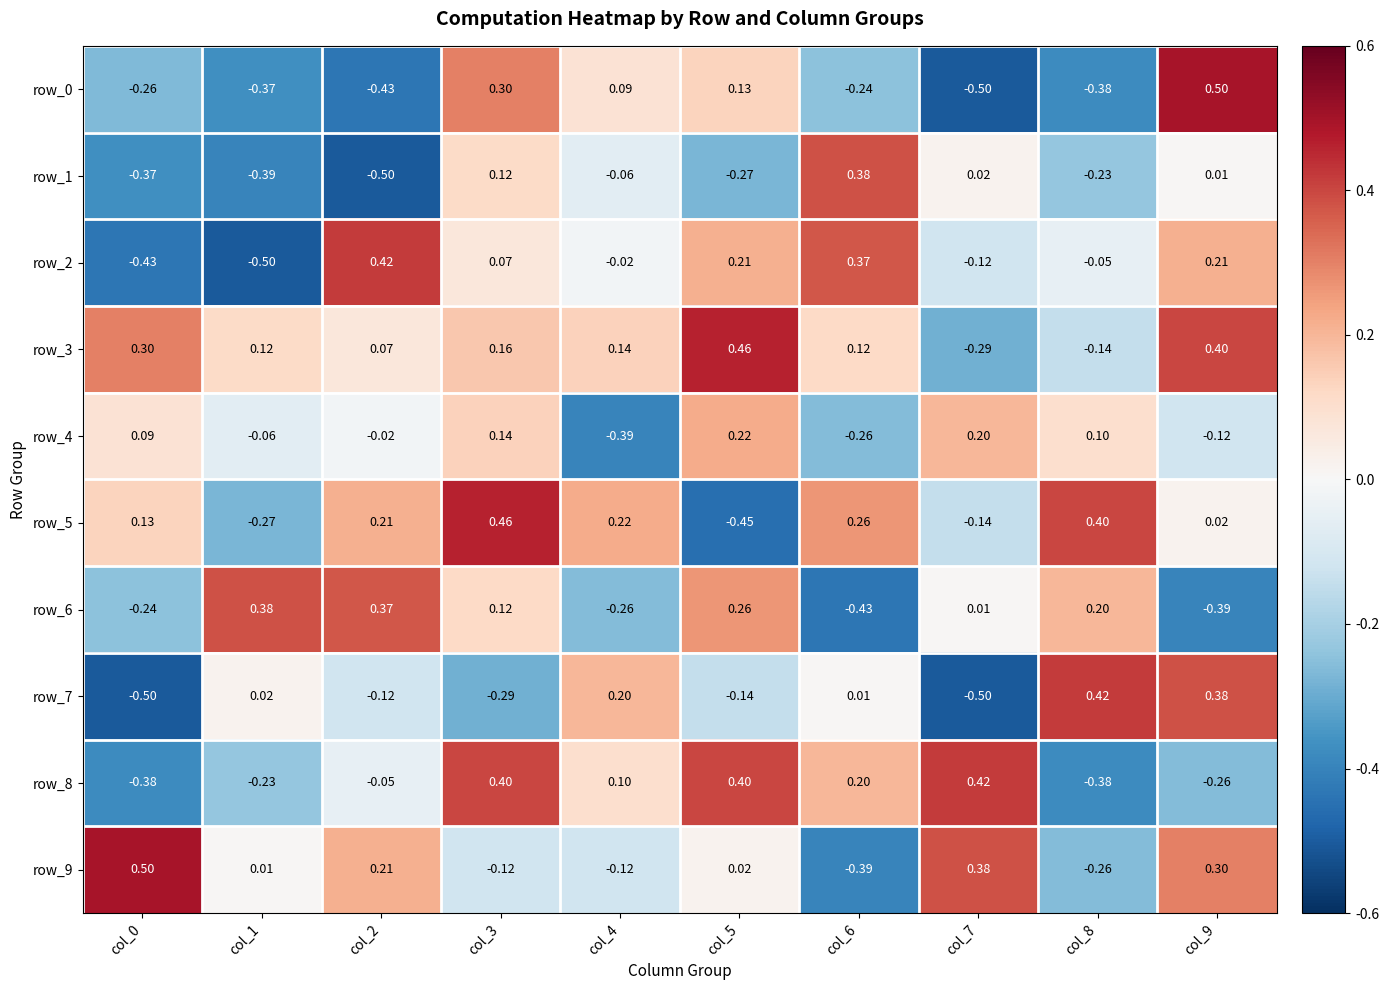

What is the lowest value of the row_7 series?

-0.5